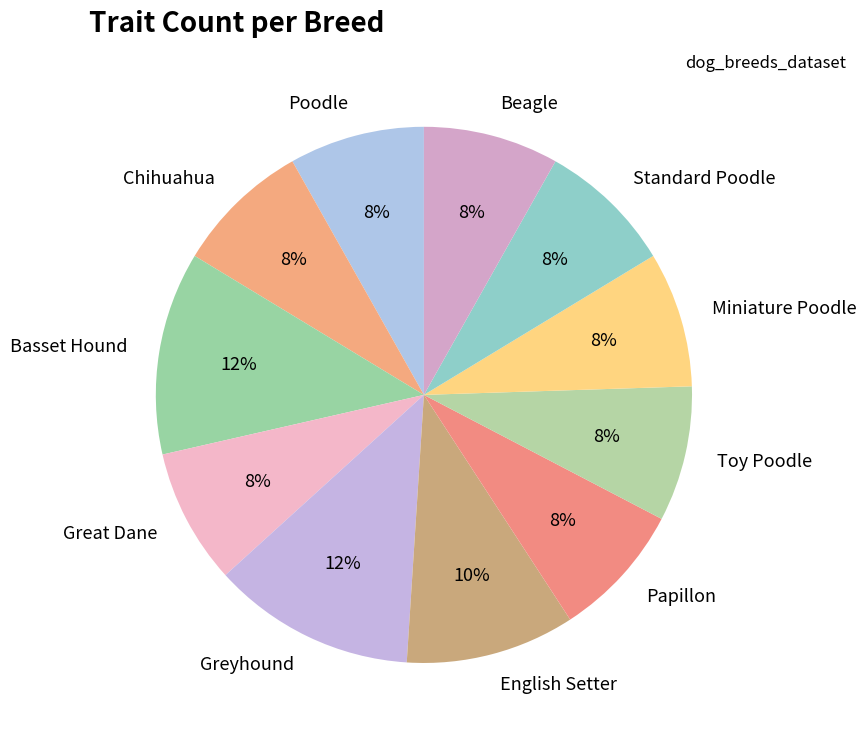

Does Basset Hound account for over 50% of the chart?

No